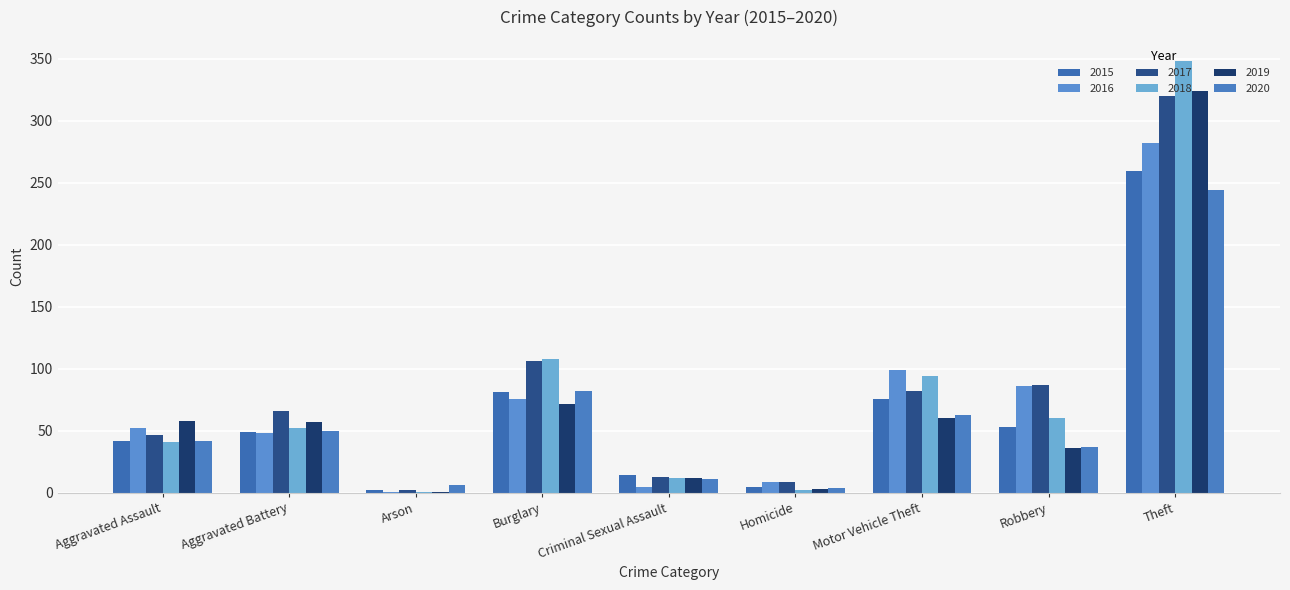

True or false: 2020 has a value of 4 at Homicide.

True